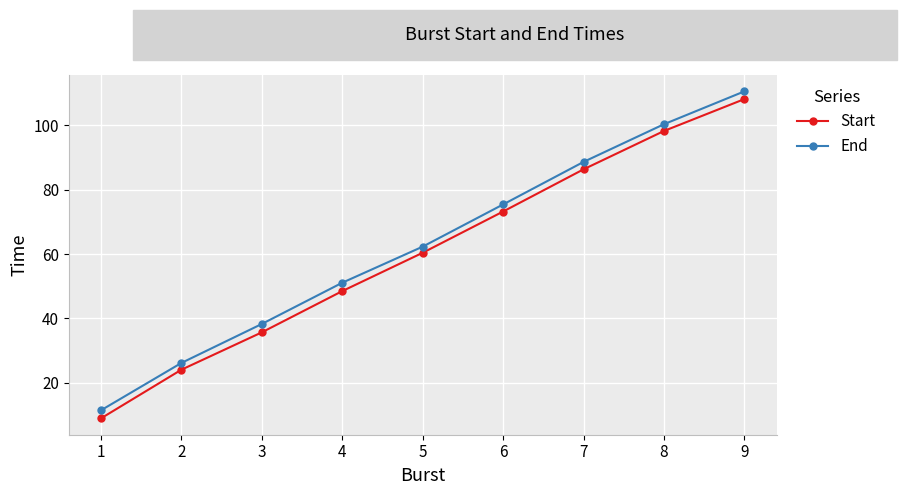

True or false: End and Start cross at least once.

False